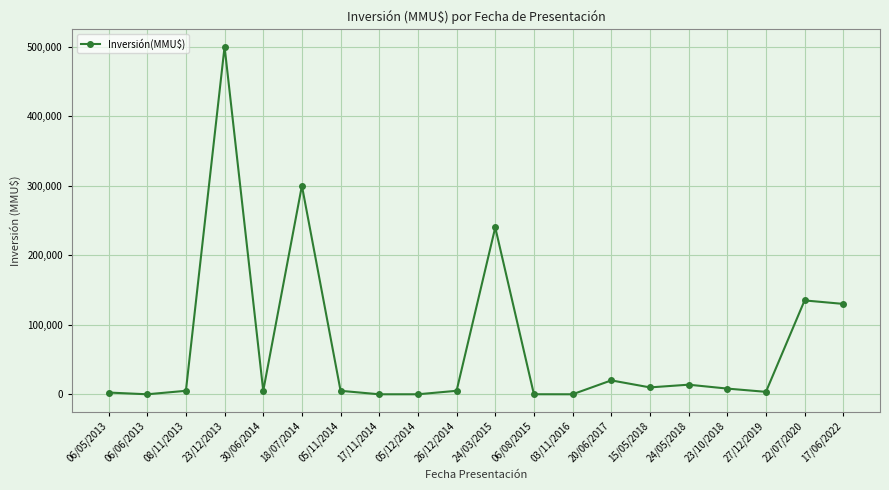

What is the maximum value shown in the chart?

500000